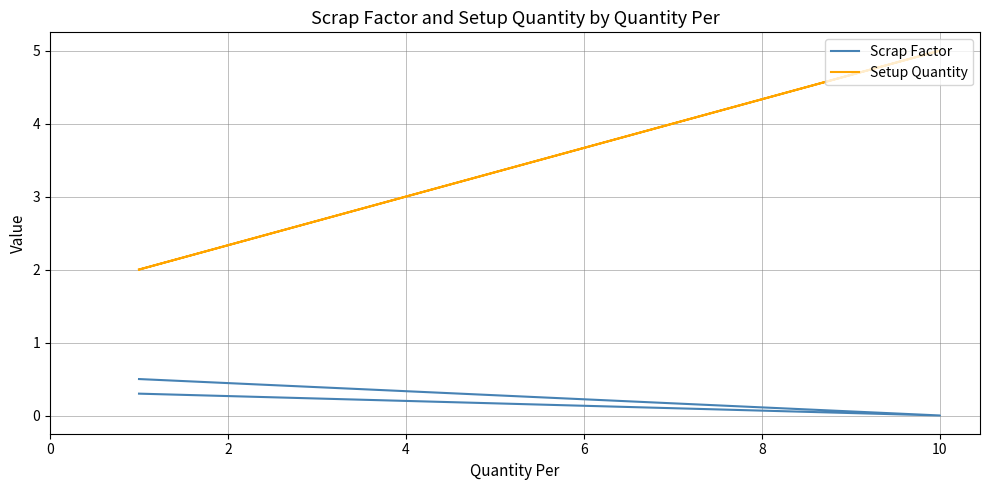

Reading left to right, what are all the values shown in this chart?

Scrap Factor: 0.5	0.0	0.3
Setup Quantity: 2.0	5.0	2.0